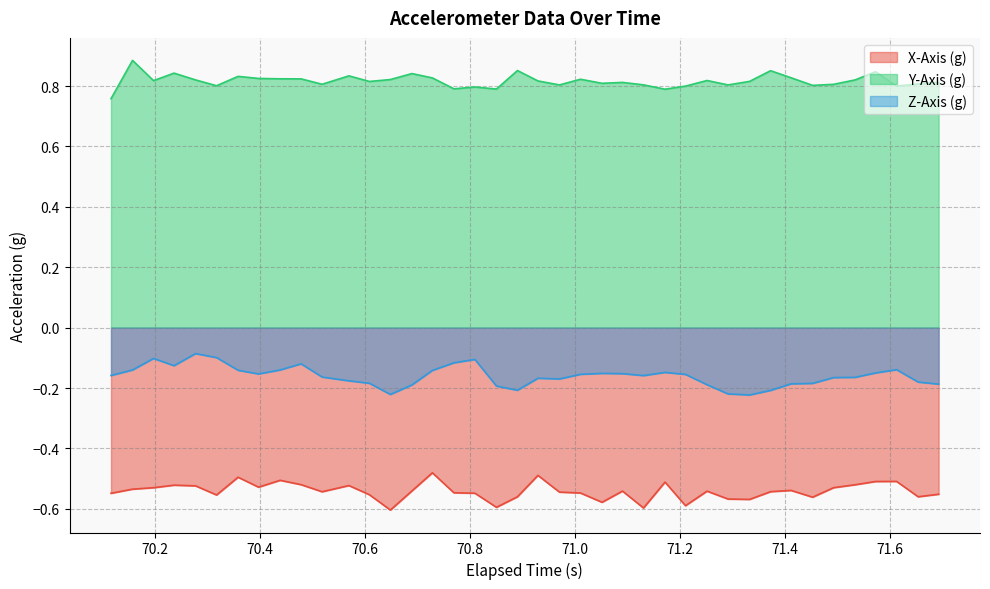

Count the Y-Axis (g) values in the range 0 to 1.

40